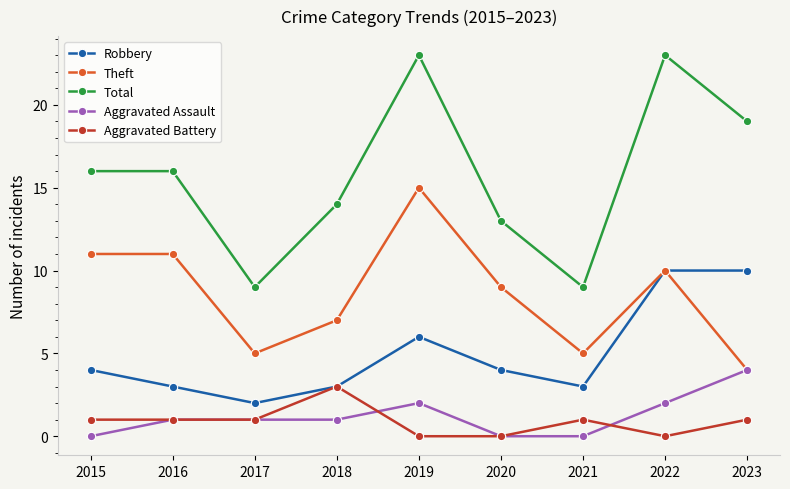

What is the maximum value for Total?

23